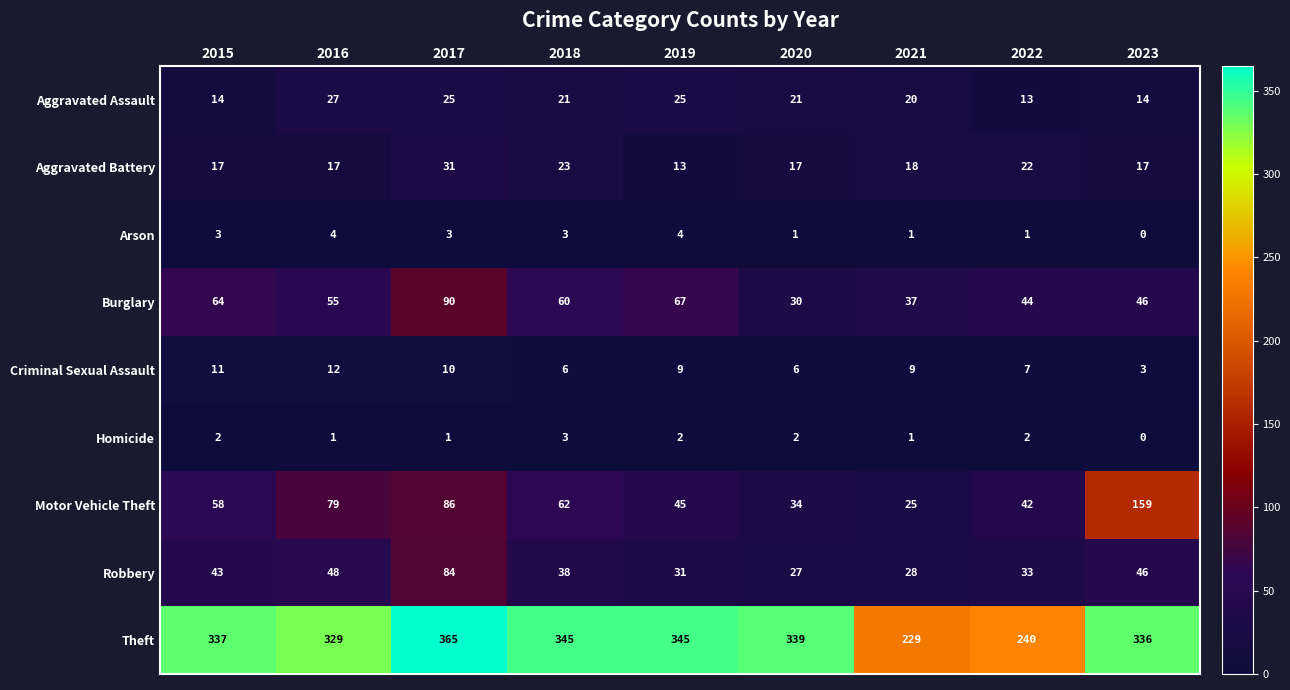

At which category does the chart reach its minimum across all series?

2023